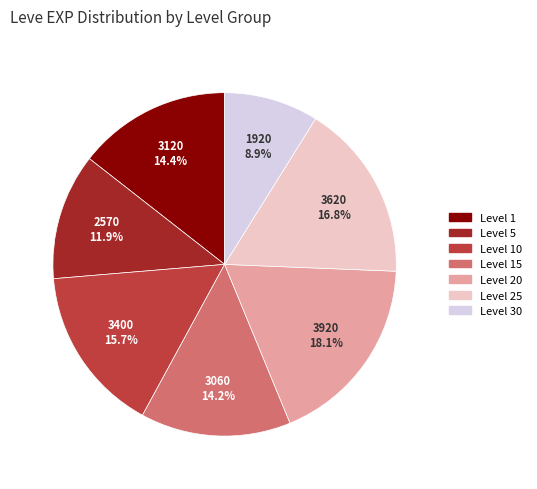

Is there a majority slice in this chart?

No